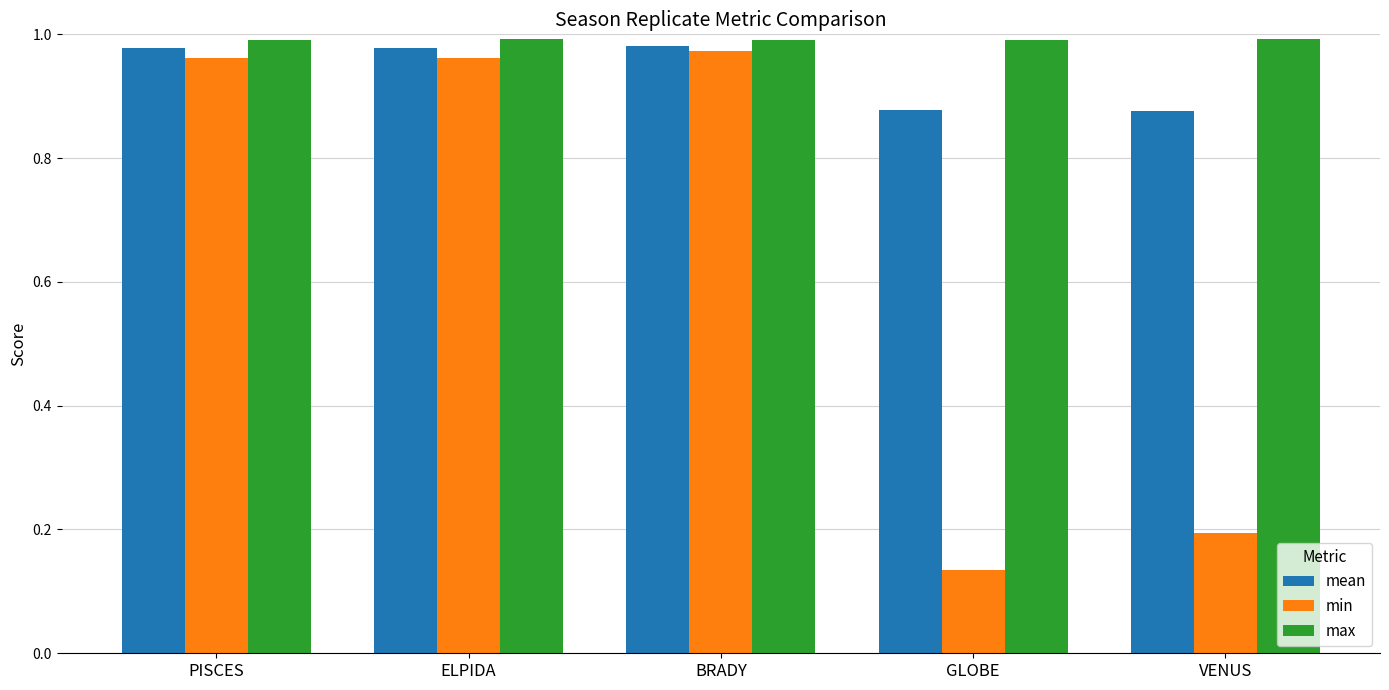

True or false: max has a value of 1.4 at VENUS.

False